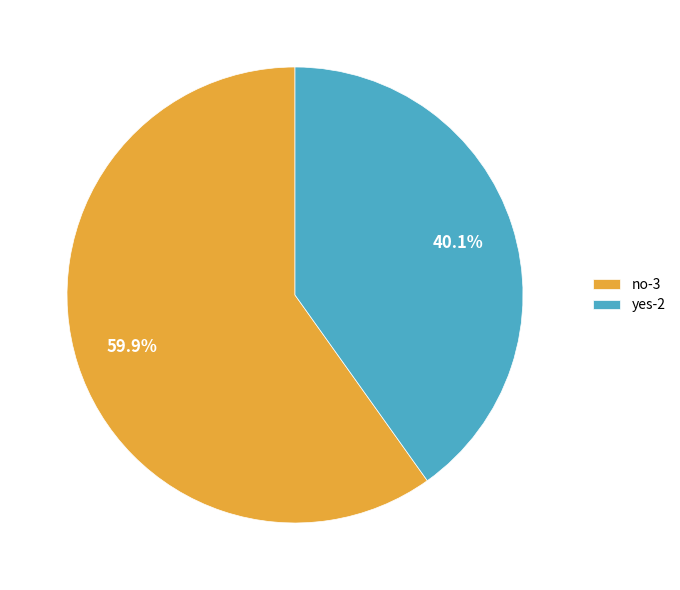

Which category accounts for the majority?

no-3